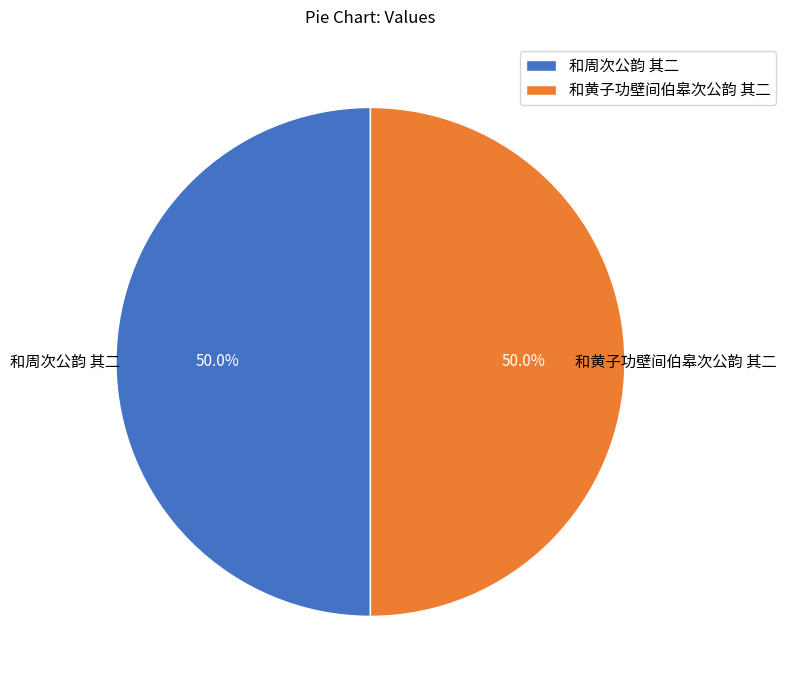

How many slices are in this pie chart?

2